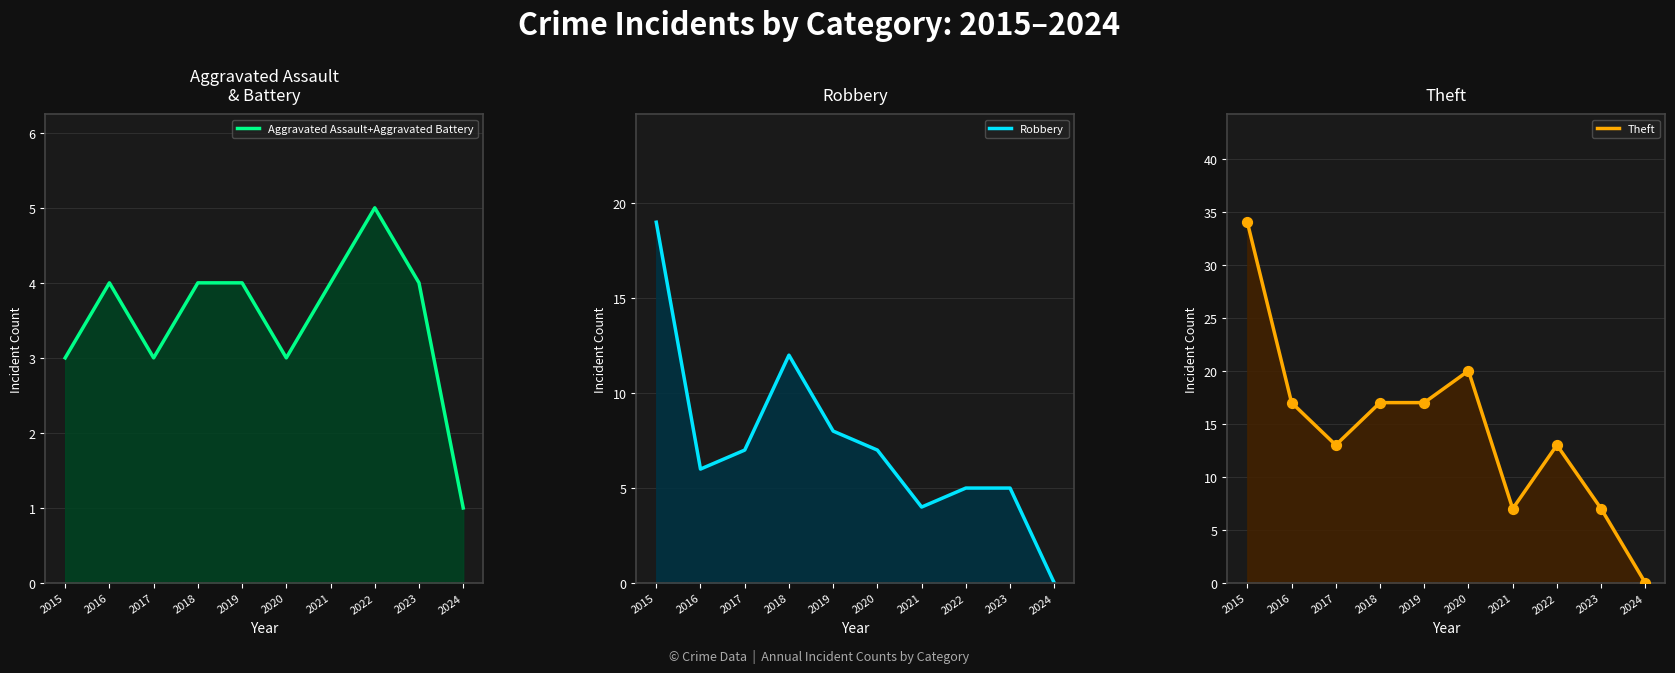

What are all the series names shown in the legend?

Aggravated Assault+Aggravated Battery, Robbery, Theft